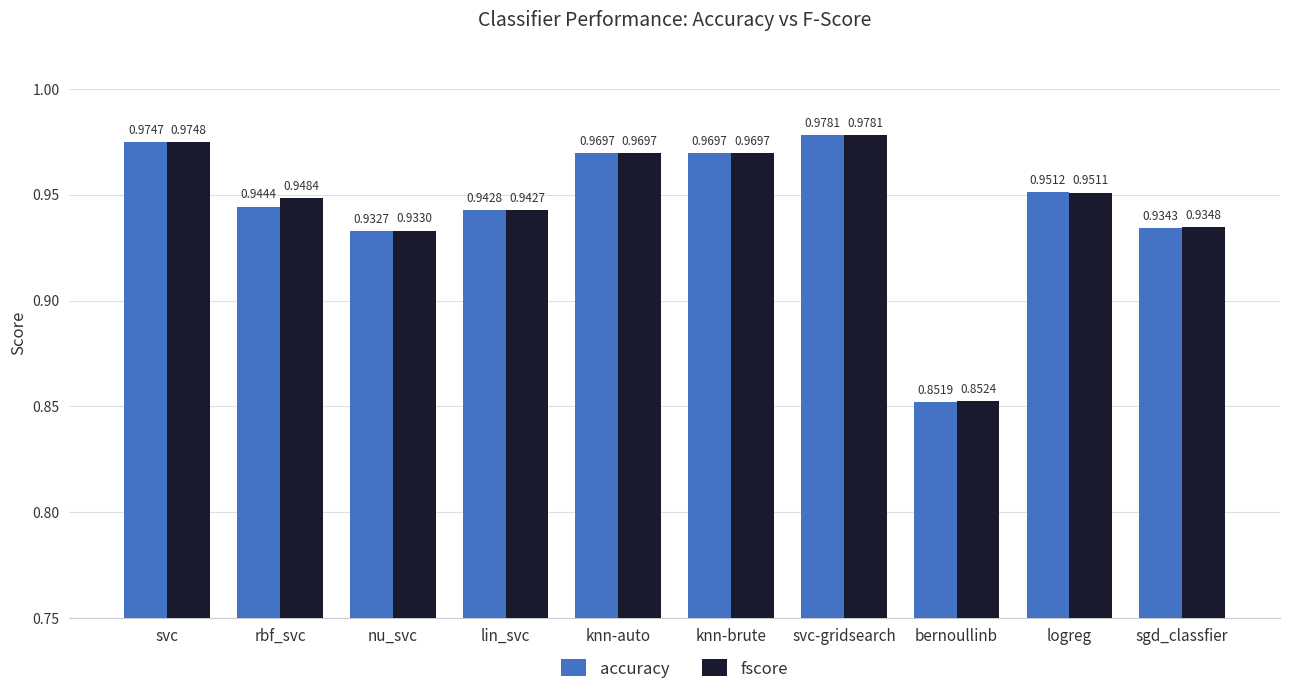

What is the sum of the fscore values at svc and knn-auto?

1.9